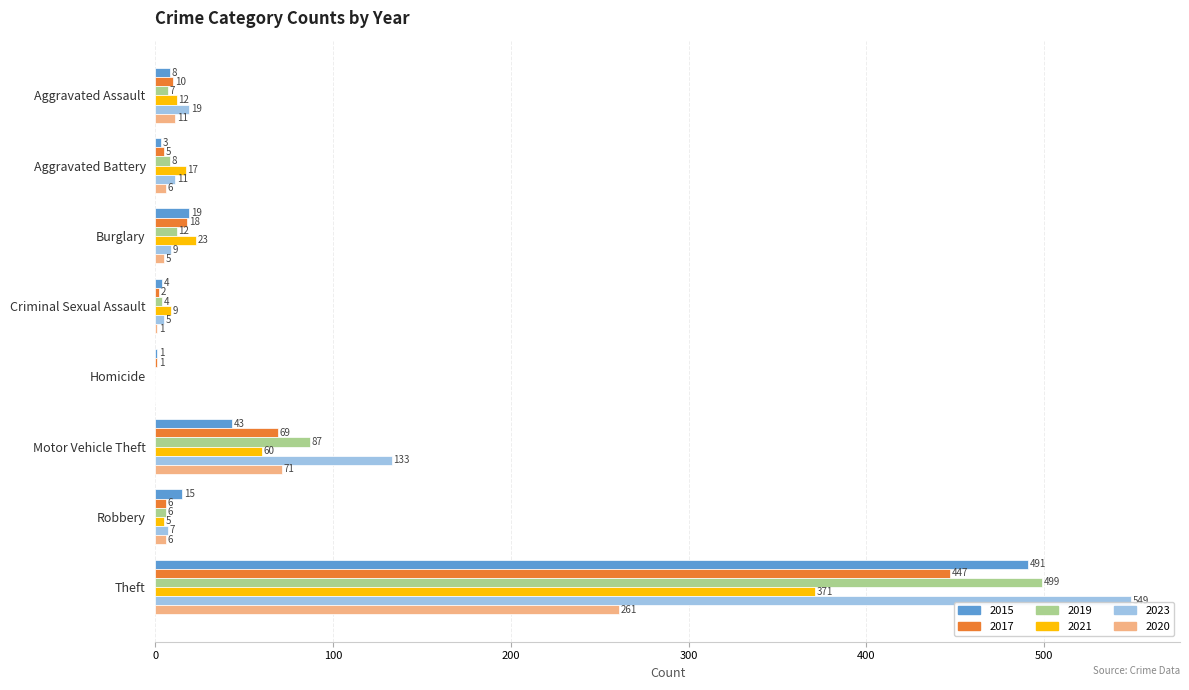

True or false: 2021 has a value of 12 at Aggravated Assault.

True